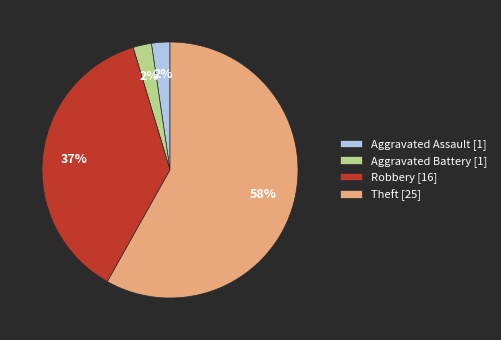

Does any single category account for the majority?

Yes